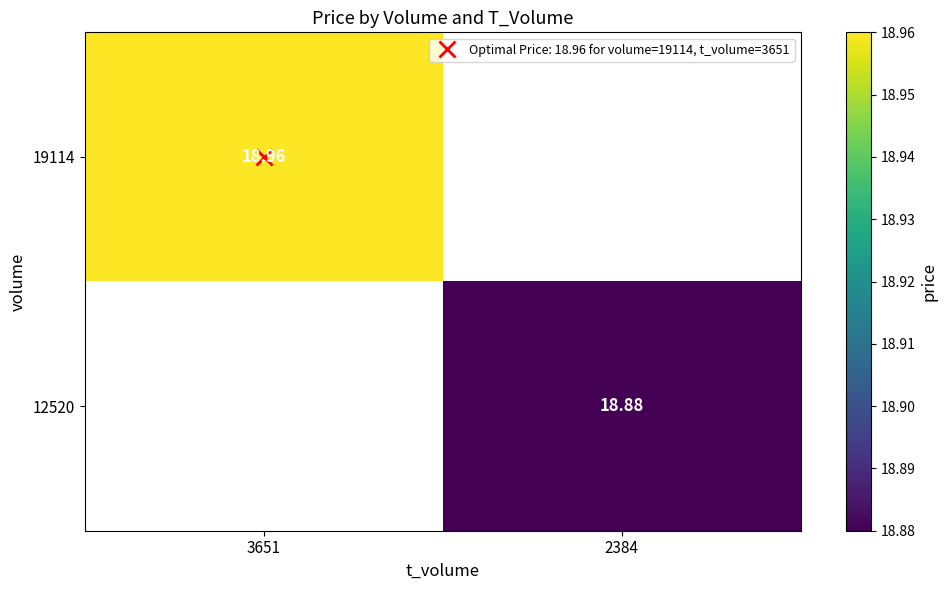

The 19114 series shows 19.0 at 3651. True or false?

True